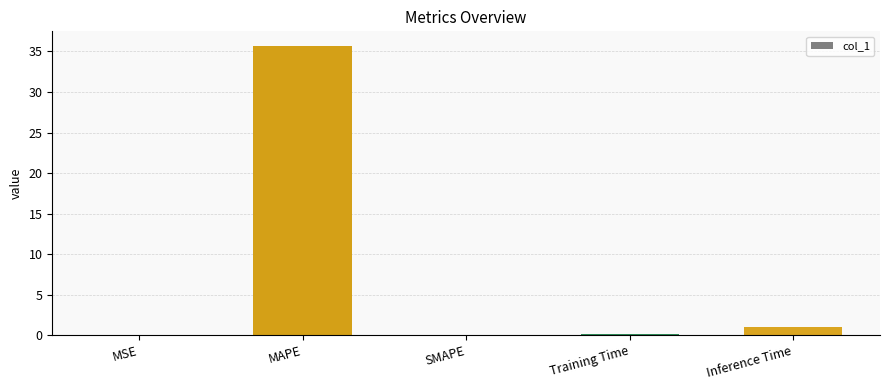

What is the maximum value shown in the chart?

35.7